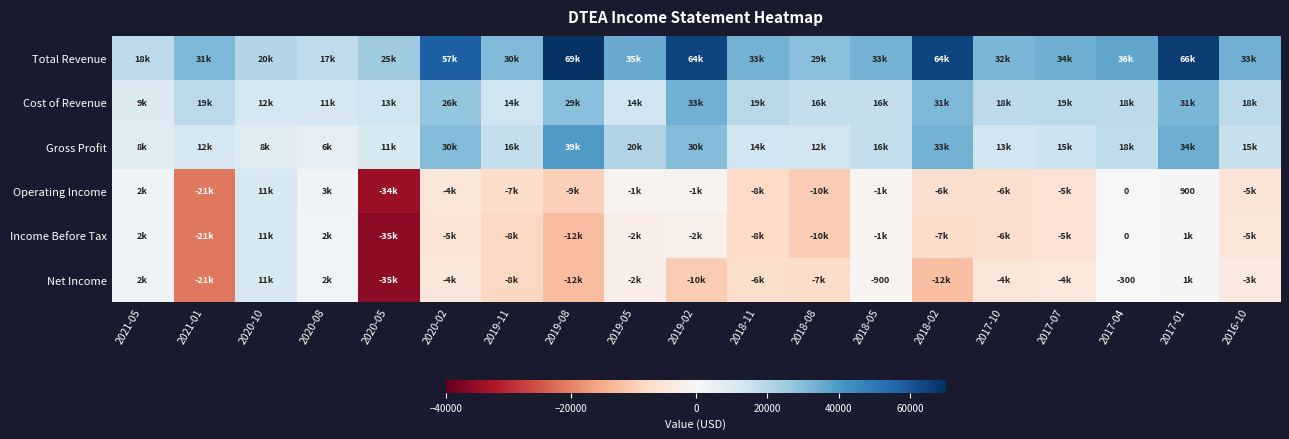

Which label corresponds to the smallest value in the chart?

2020-05